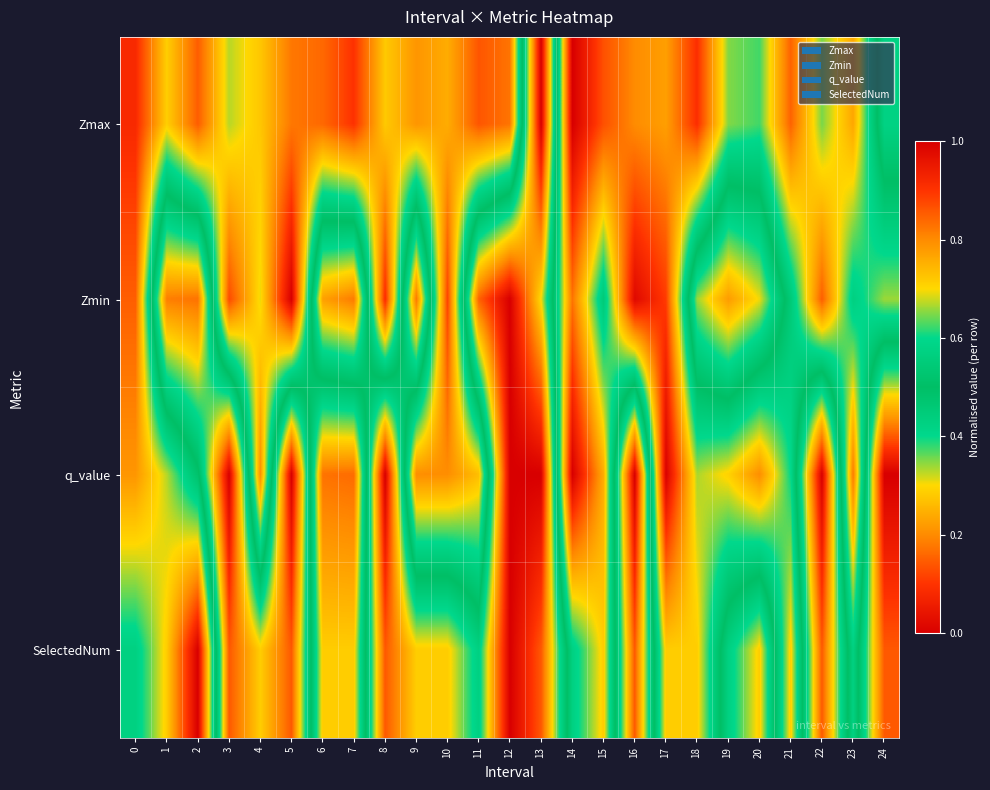

What is the difference between the highest and lowest values at 11?

0.7